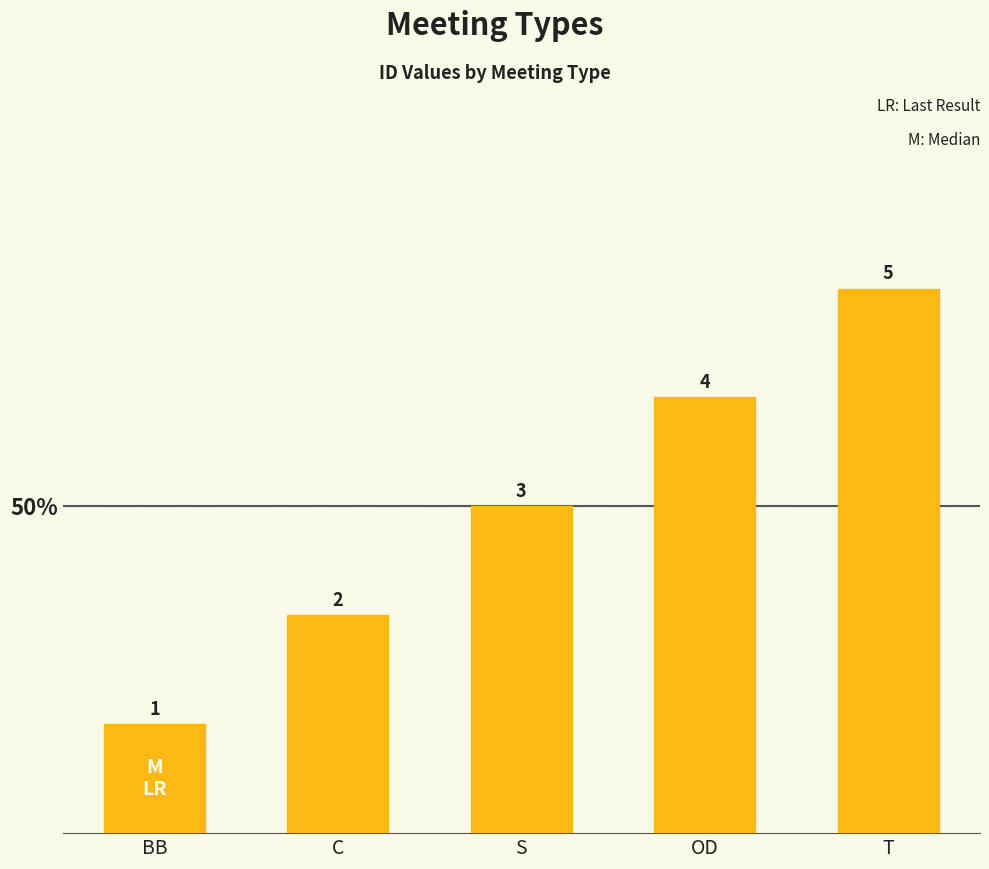

What is the value of the 1st bar from the left?

1